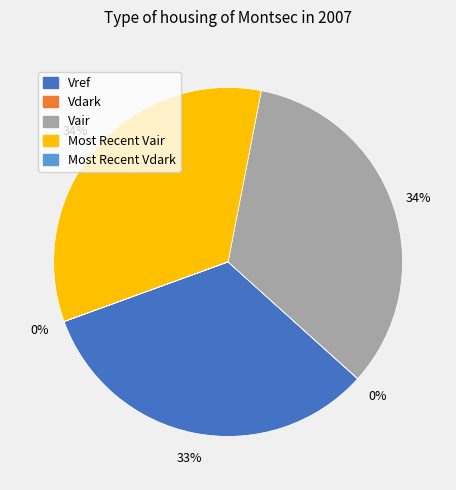

To the nearest percent, what portion does Vref represent?

33%